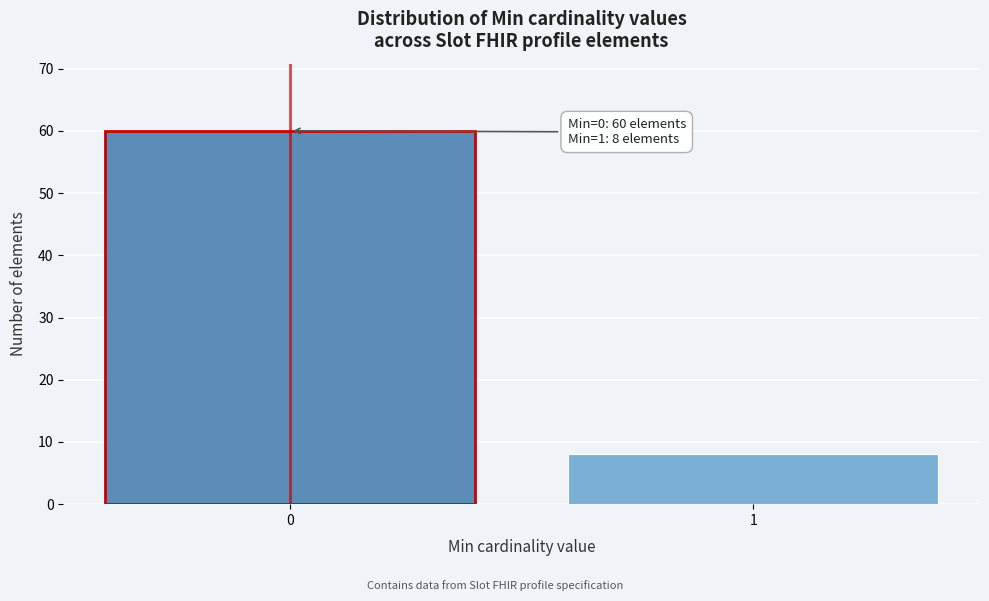

Reading left to right, extract all data points from this chart.

0=60	1=8